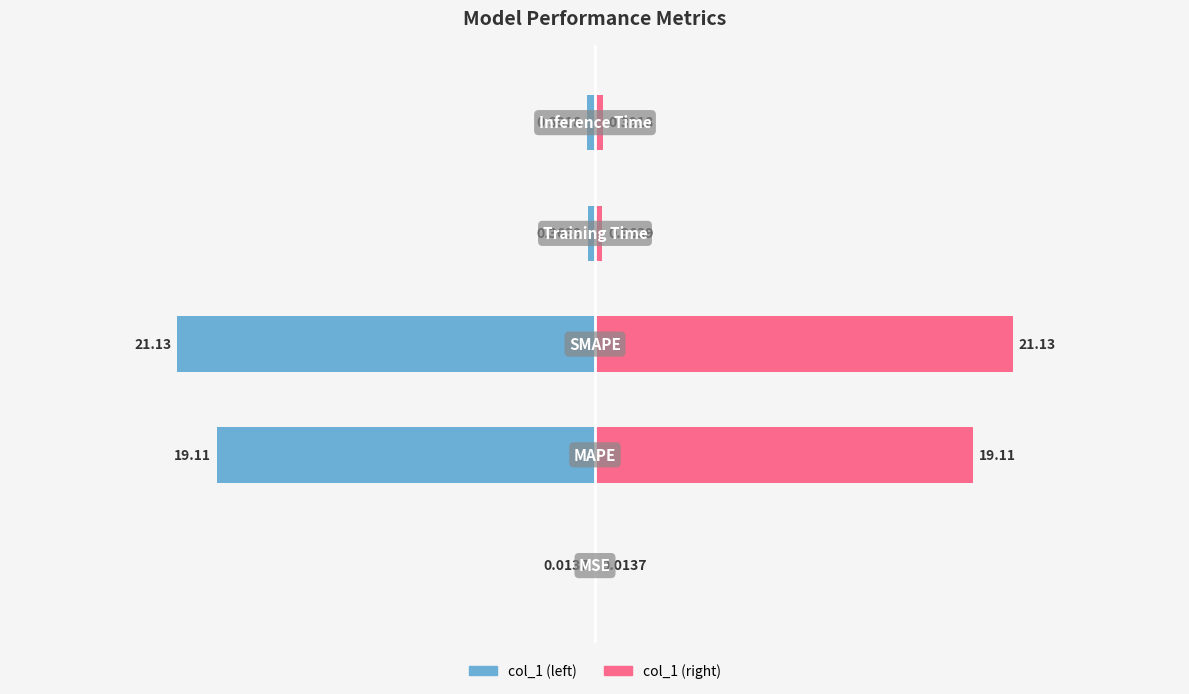

Rank the series by their average value, from highest to lowest.

col_1 (right), col_1 (left)